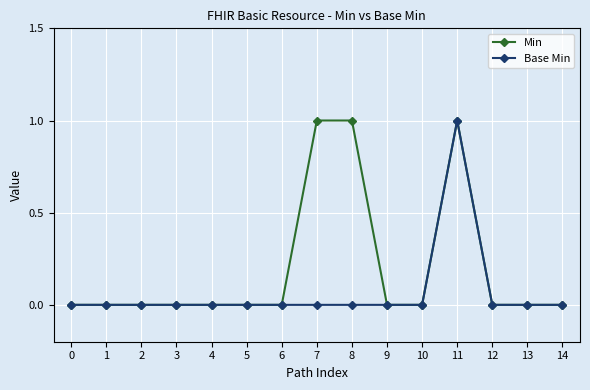

Does the chart have visible grid lines?

Yes